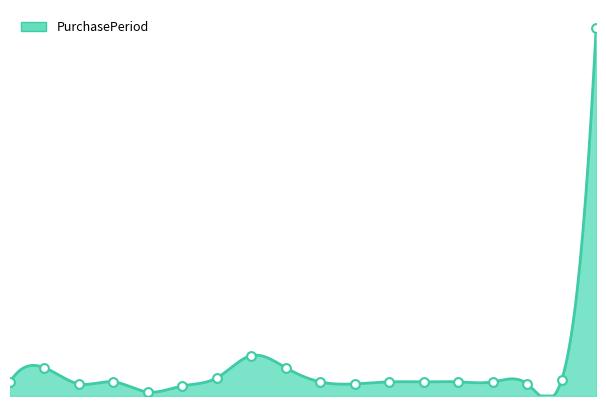

Which has a higher value, 2015-08-26 or 2015-09-15?

2015-08-26